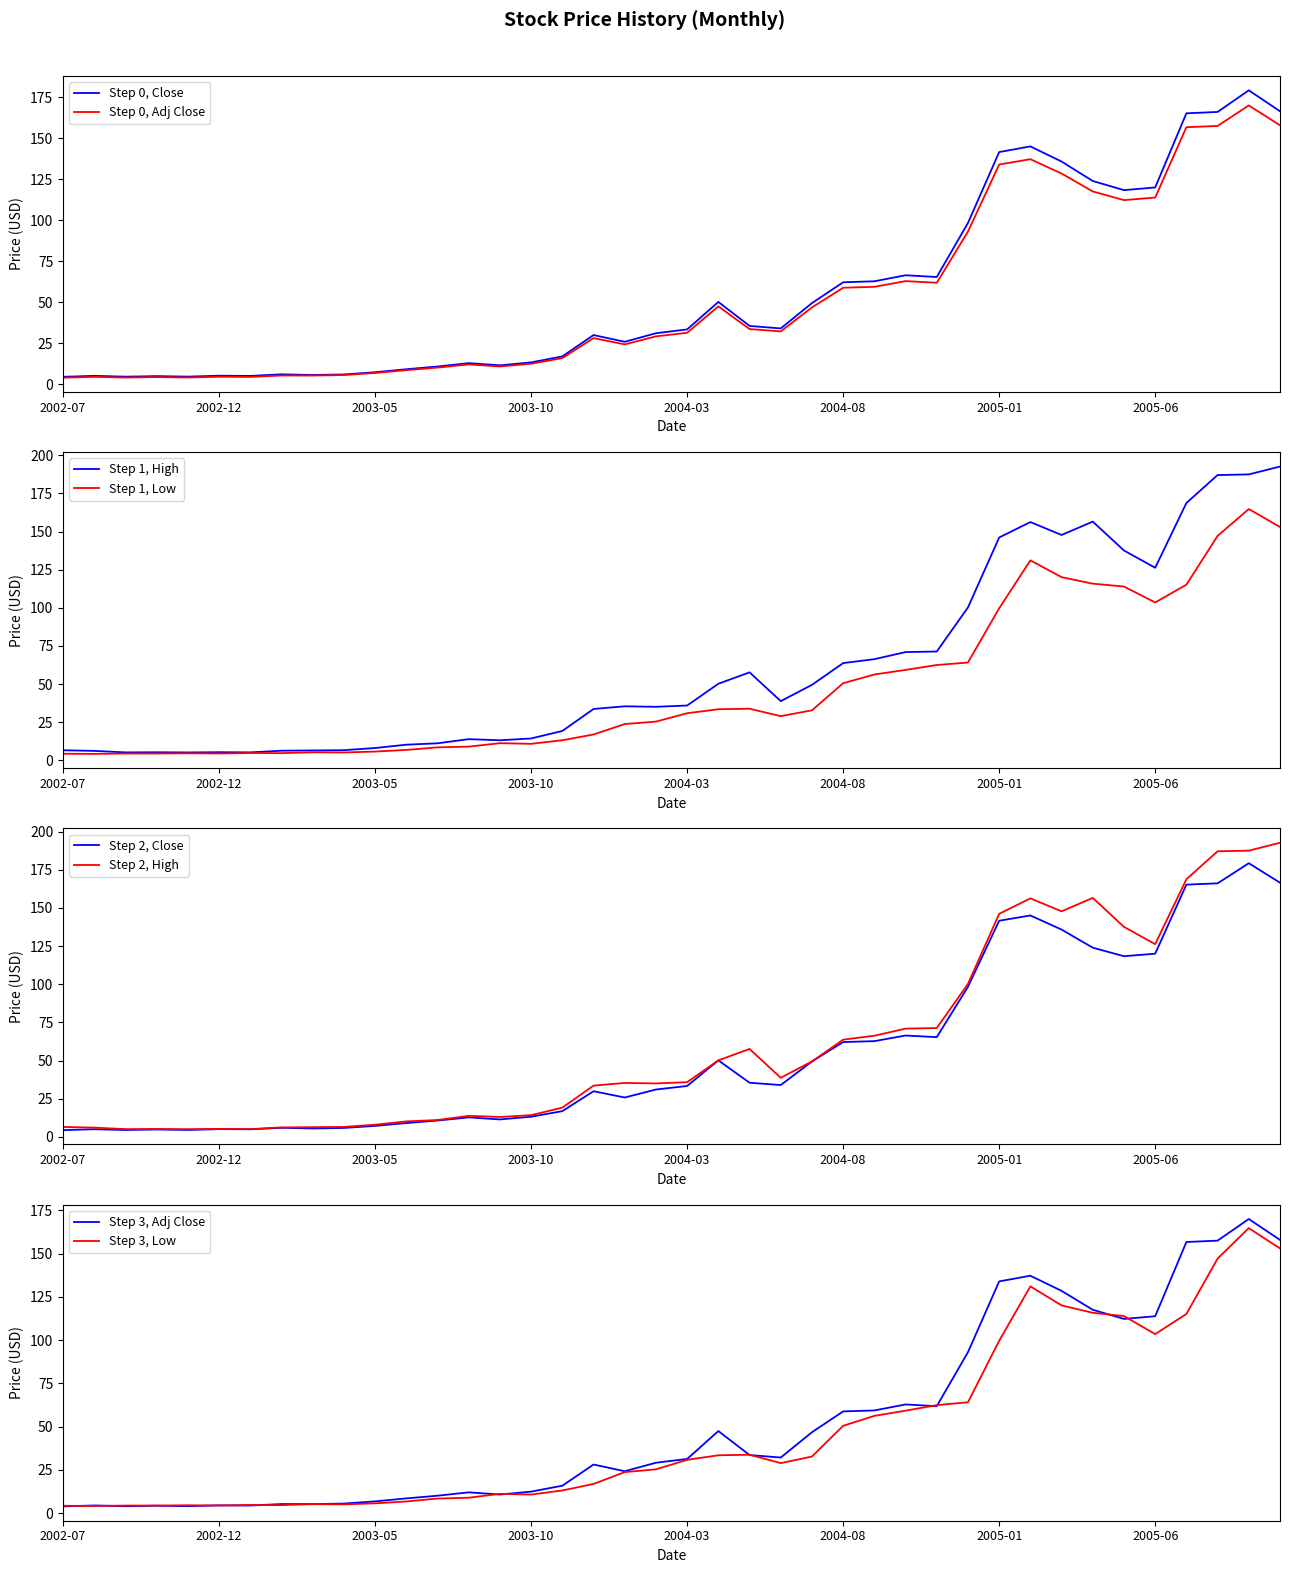

Rank the series at 24 from highest to lowest value.

Close, High, Adj Close, Low